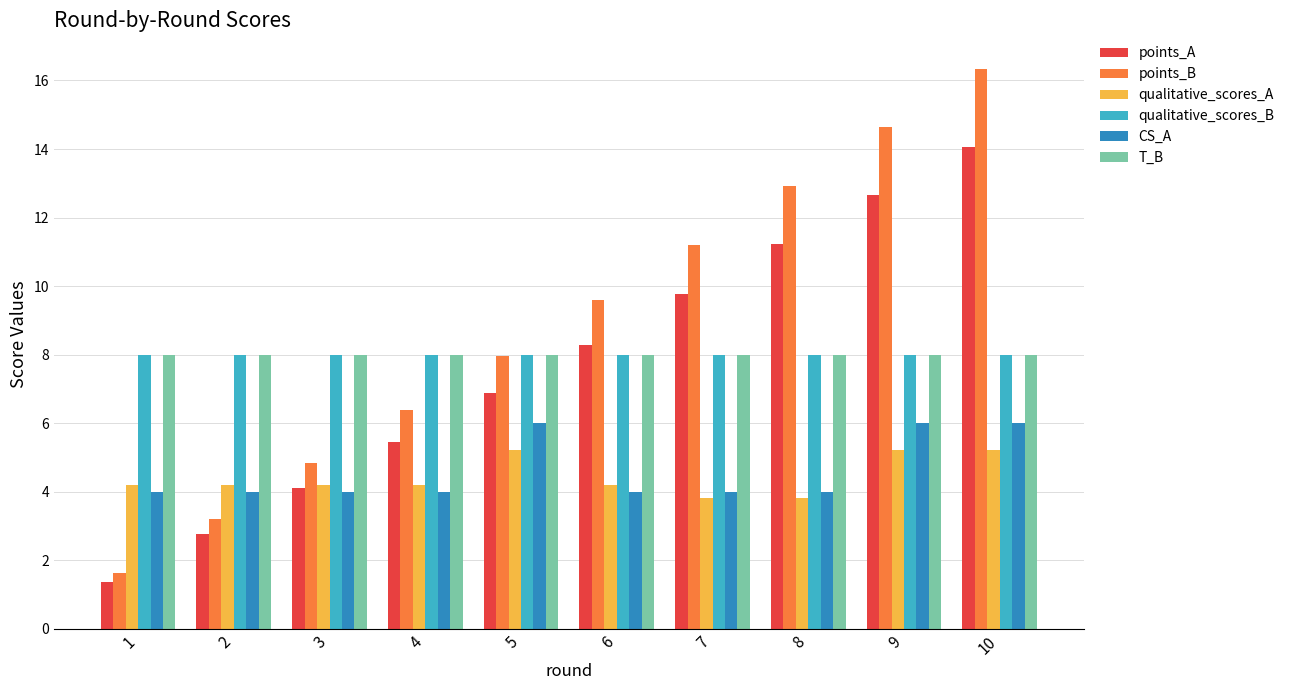

What are all the series names shown in the legend?

points_A, points_B, qualitative_scores_A, qualitative_scores_B, CS_A, T_B